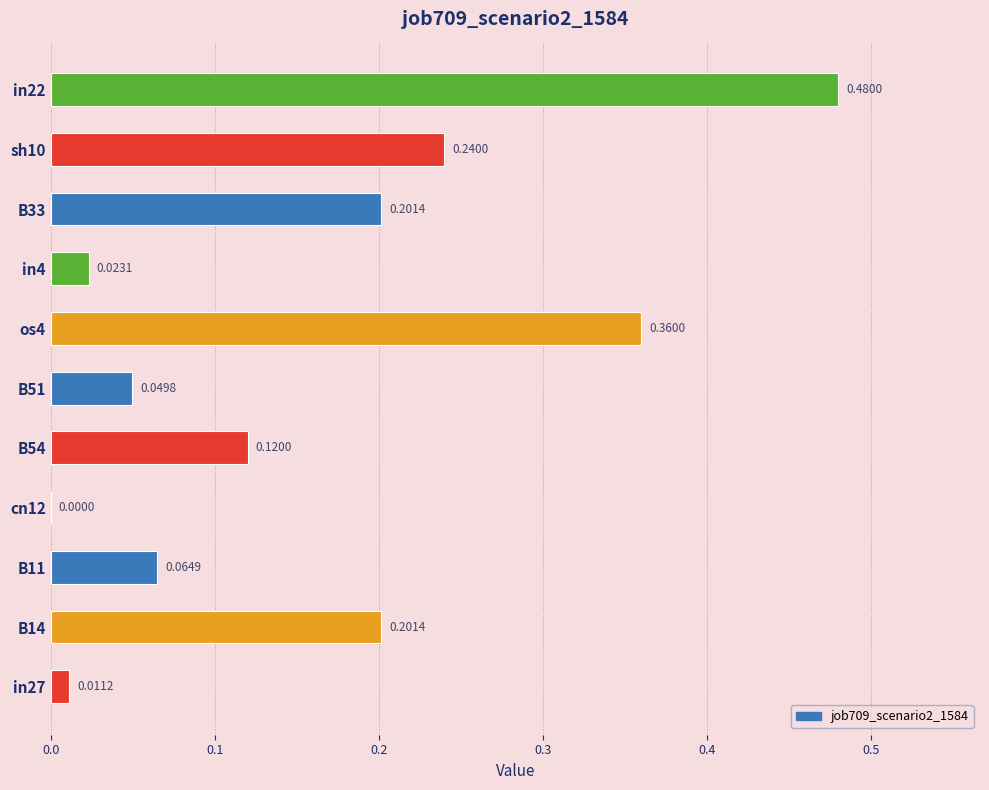

Between B11 and sh10, which is larger?

sh10